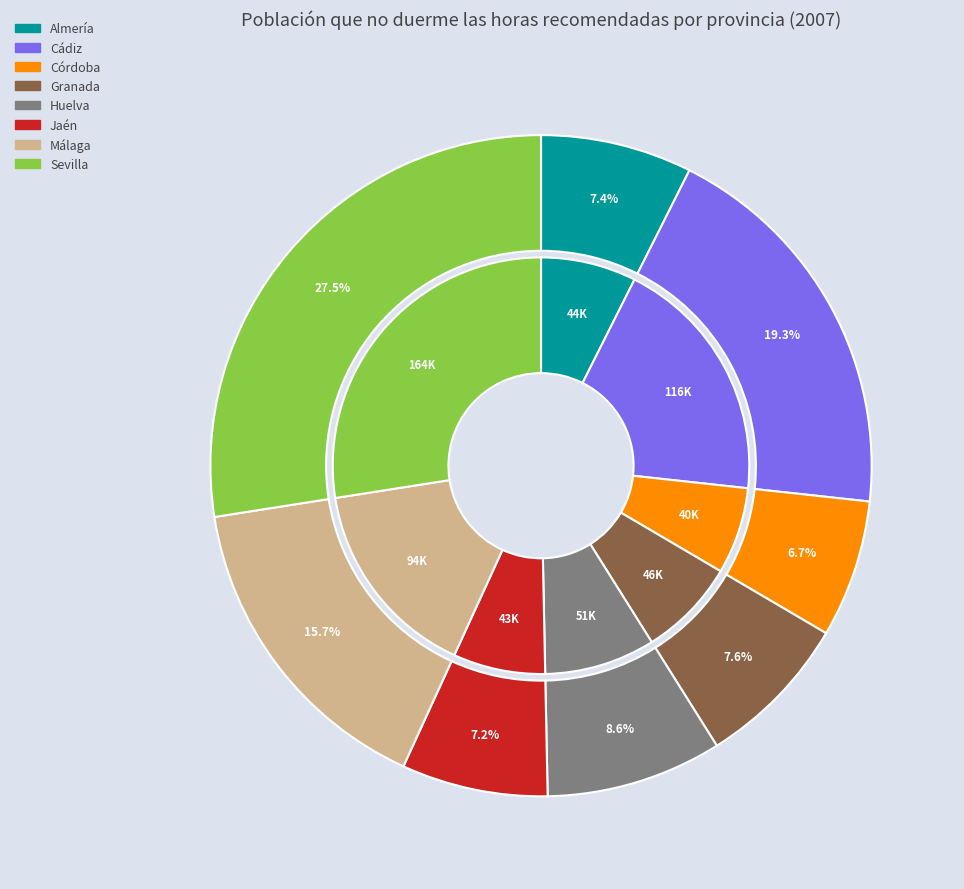

What is the change in value from Huelva to Sevilla?

+112943